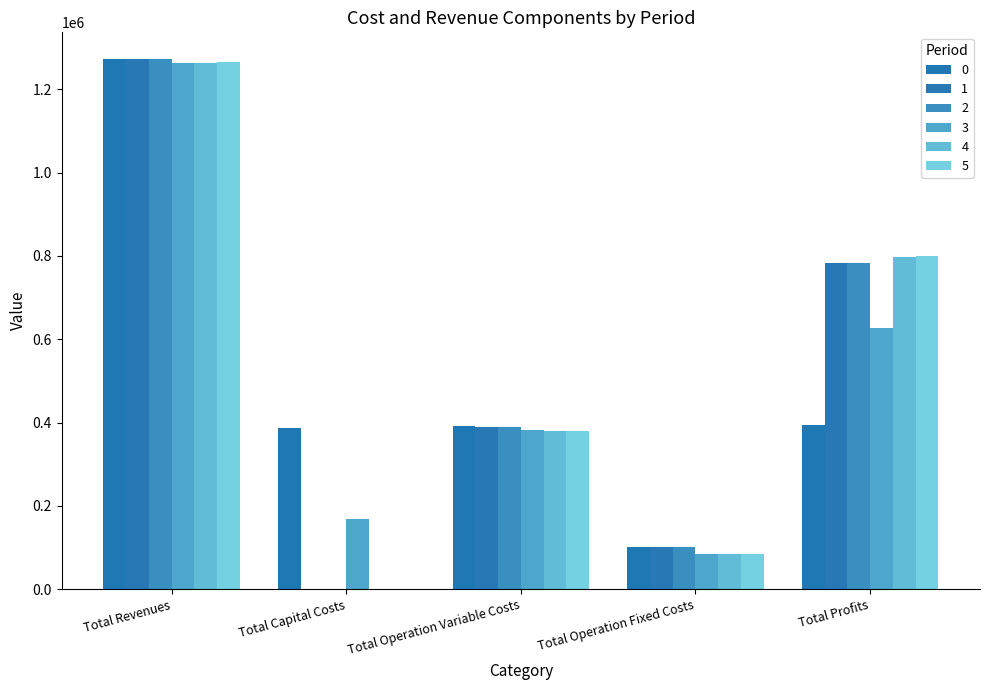

What position from the right is Total Capital Costs?

4